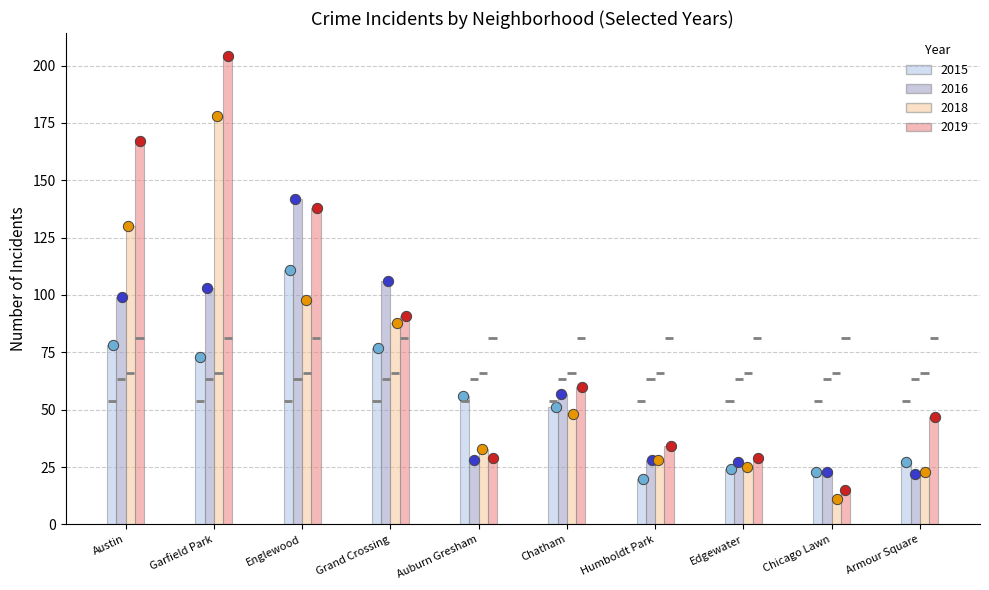

Is the value of 2019 at Edgewater greater than the value of 2018 at Auburn Gresham?

No